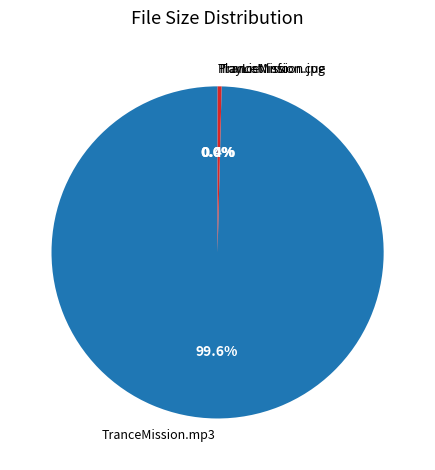

Does any single category account for the majority?

Yes